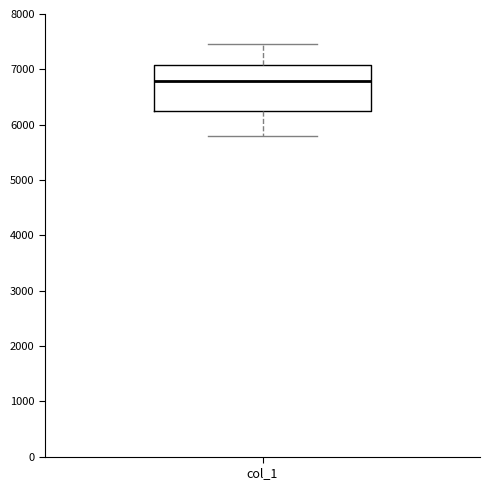

Where does the median line of the box for col_1 sit on the y-axis? The values are not printed on the chart, so give them approximately, as read against the axis.

6800